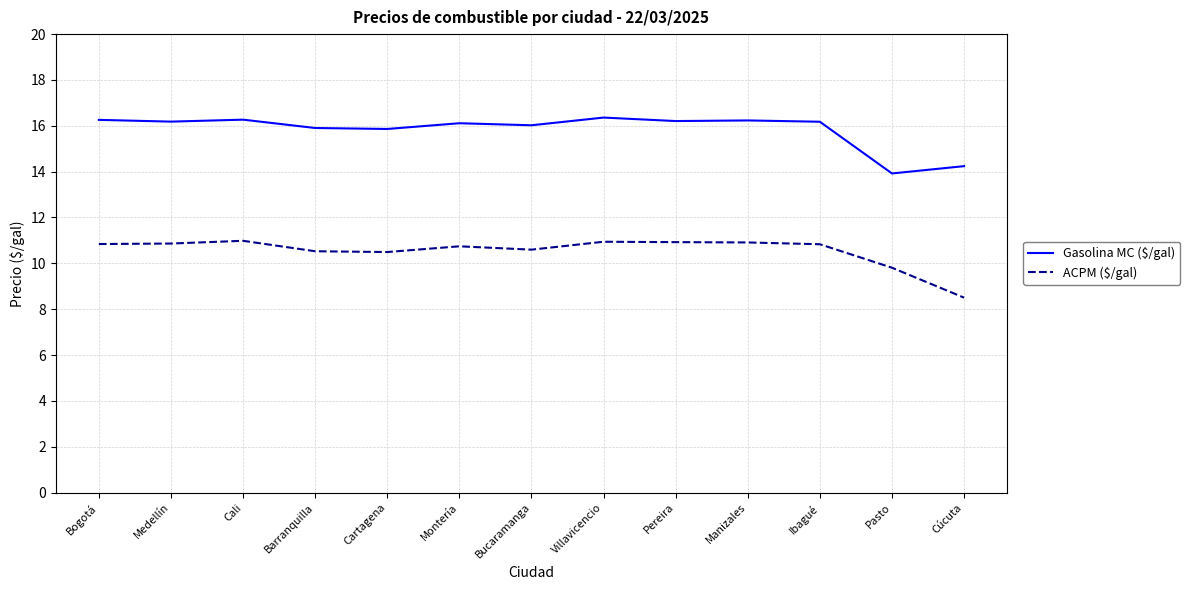

What is the difference between the Gasolina MC ($/gal) values at Montería and Villavicencio?

0.2